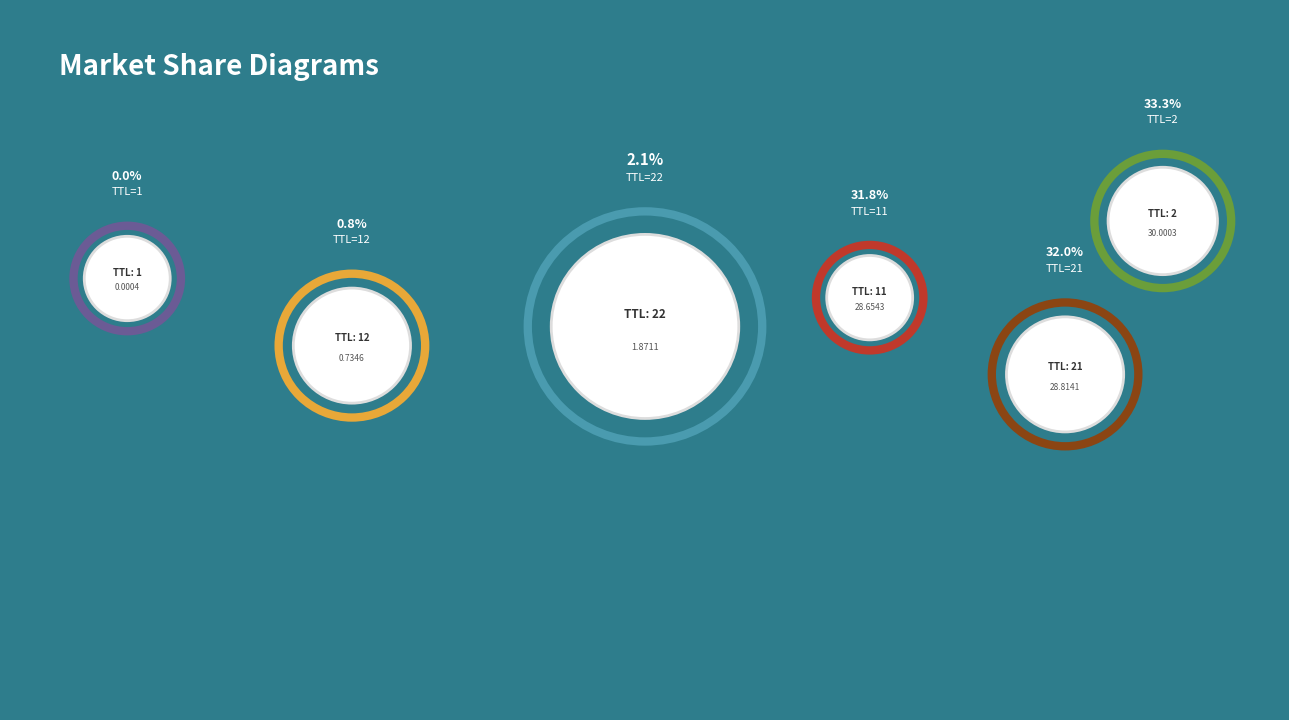

What is the change in value from 22 to 11?

+26.8